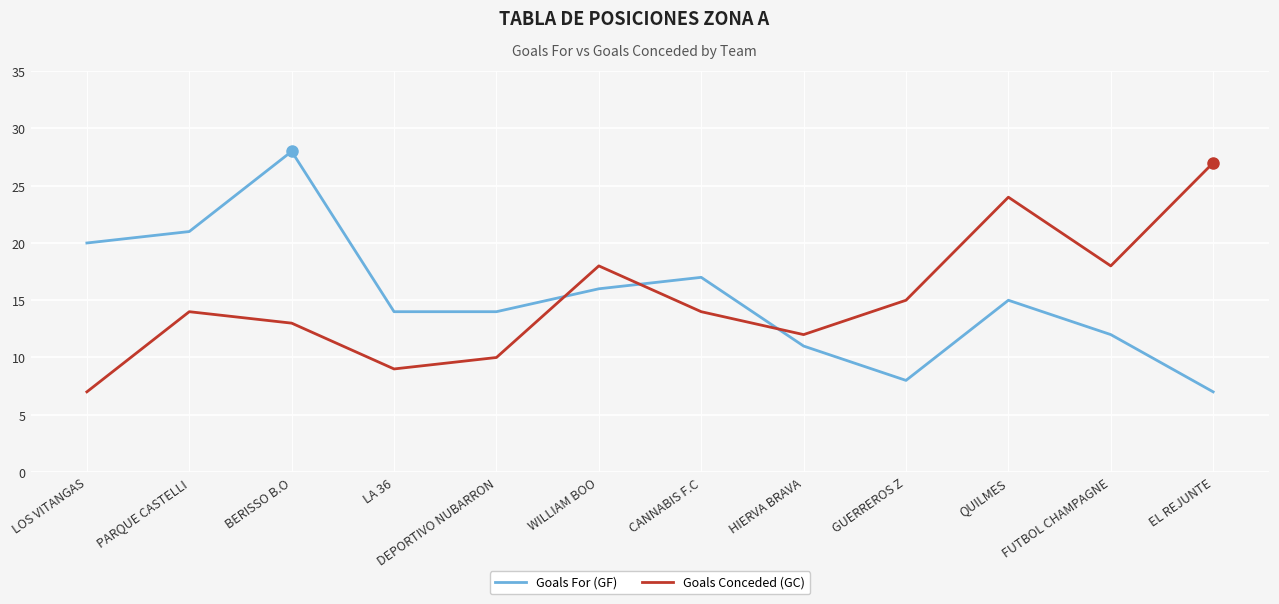

Does the chart have visible grid lines?

Yes